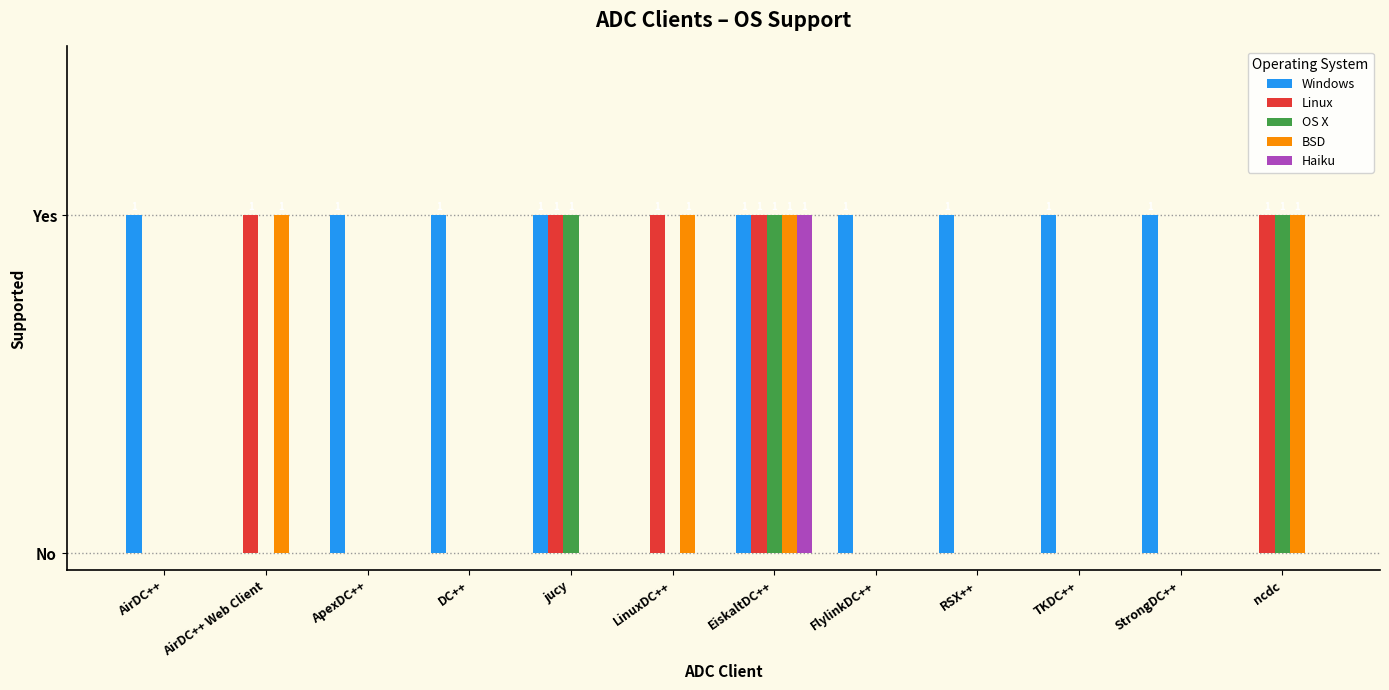

What are all the series names shown in the legend?

Windows, Linux, OS X, BSD, Haiku